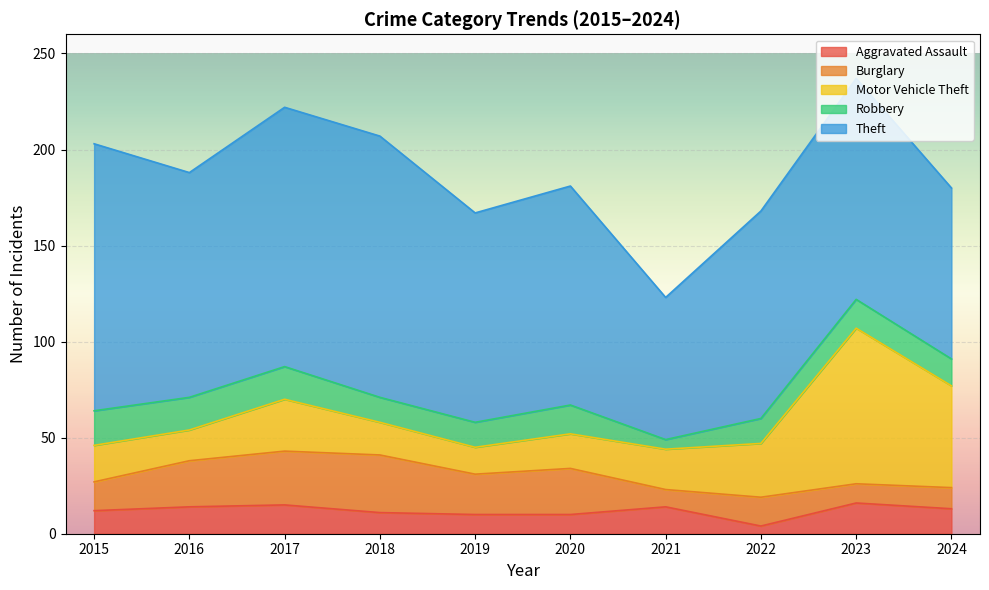

True or false: Robbery and Theft cross at least once.

False